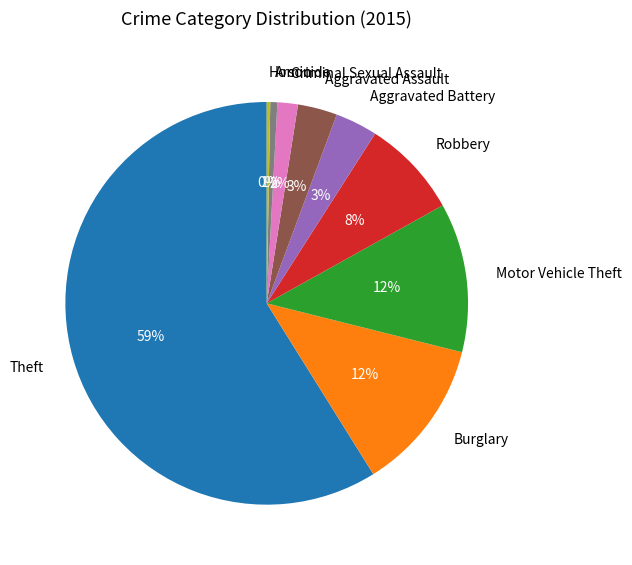

Is there any slice that represents more than half of the pie?

Yes